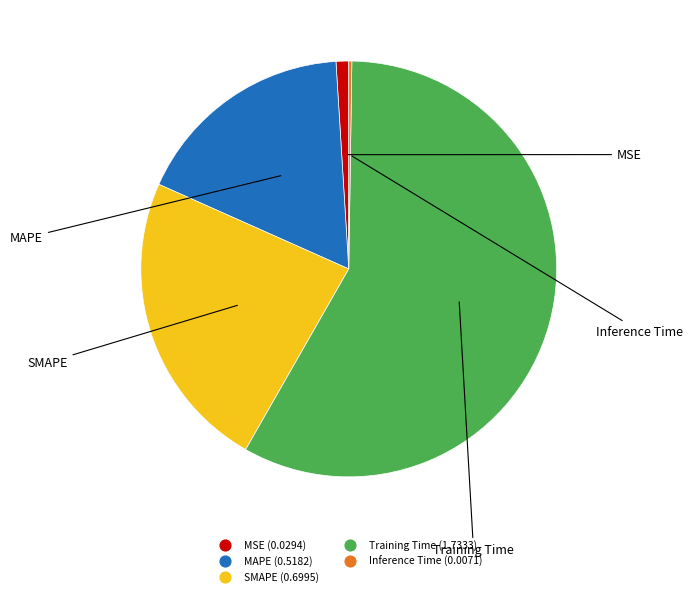

What is the largest slice in the pie chart?

Training Time